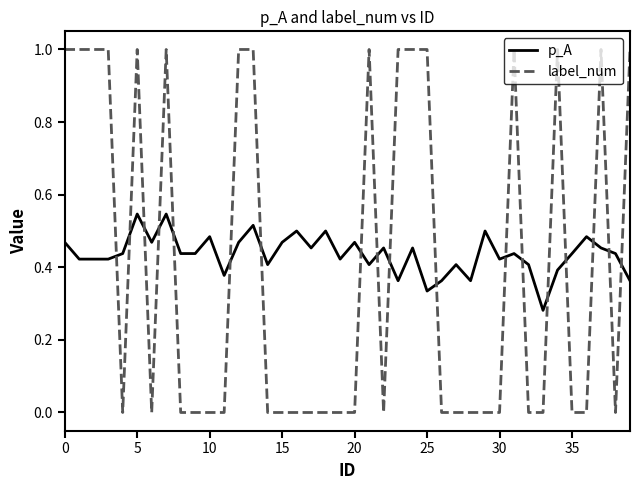

What is the difference between the maximum and minimum values in the label_num series?

1.0